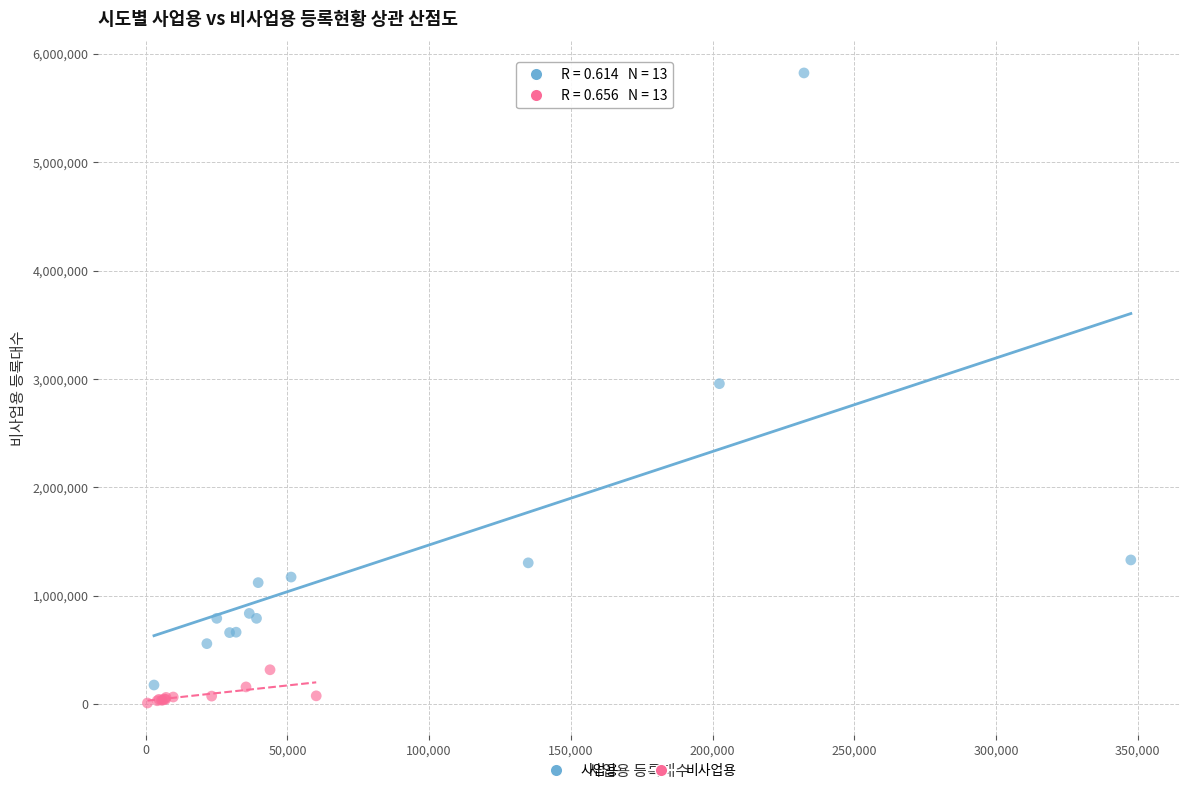

Which series has the widest spread of Y values?

사업용